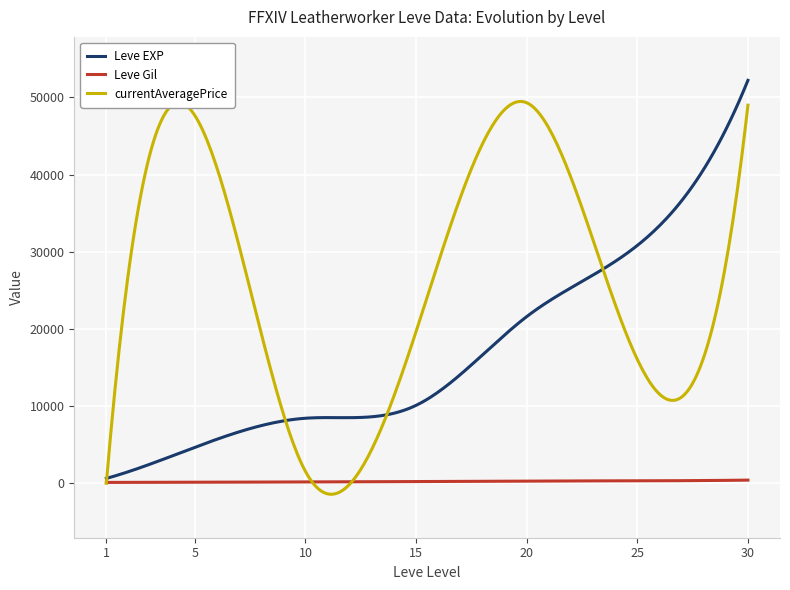

Is this an area chart (filled region under the line)?

No